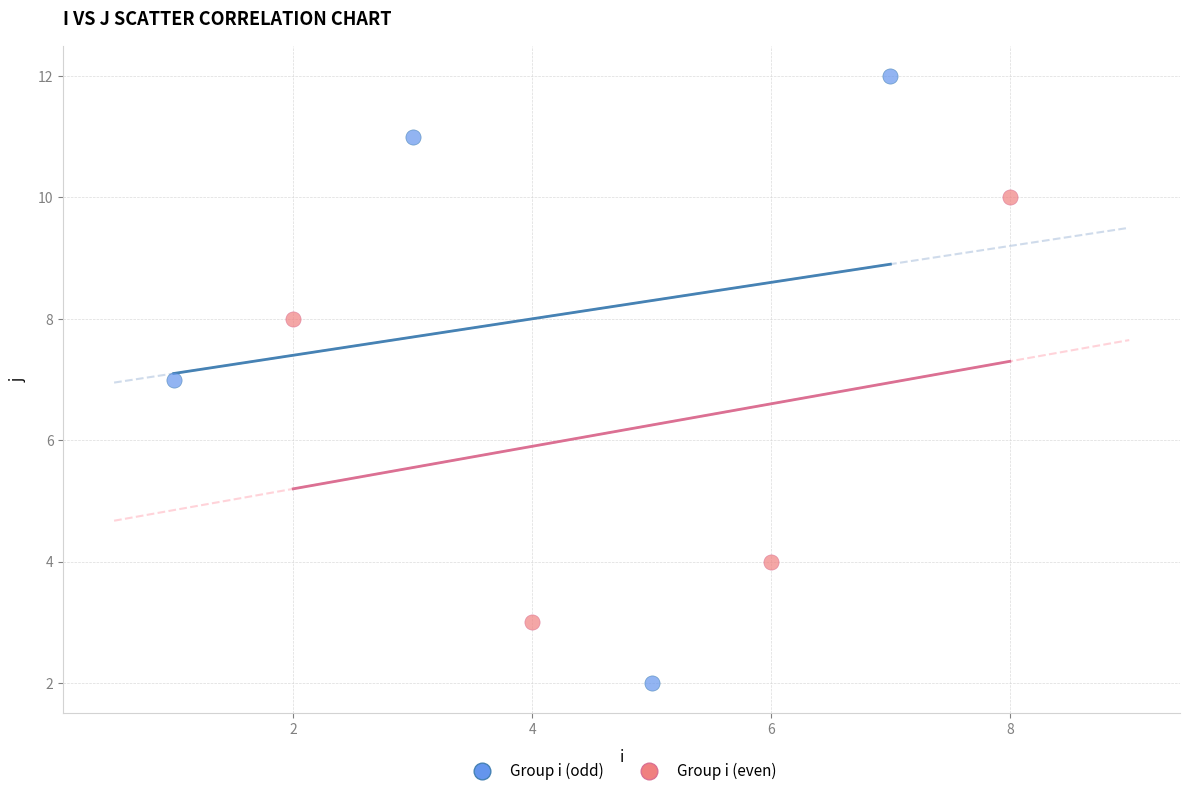

Which series reaches the minimum Y coordinate?

Group i (odd)